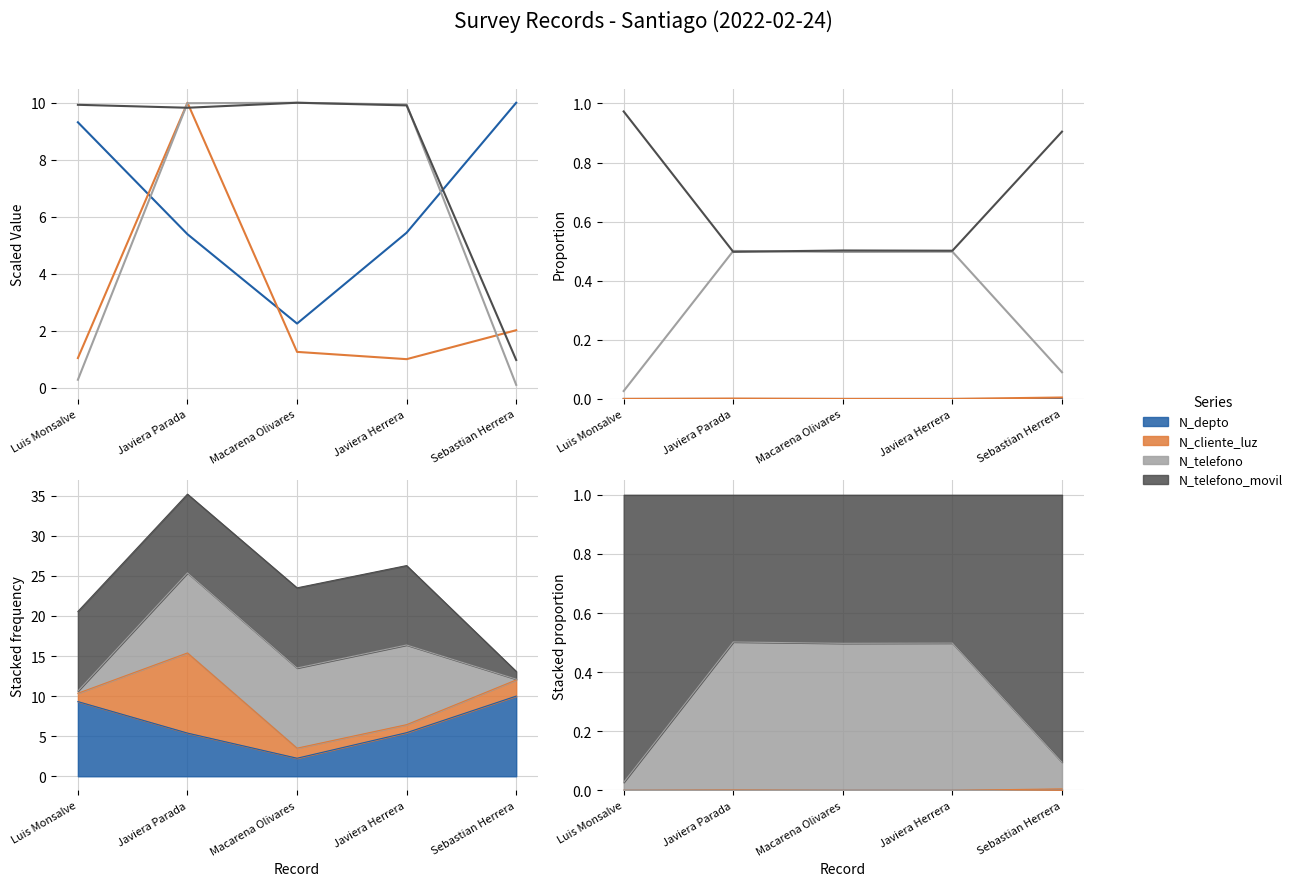

What is the difference between the maximum and minimum values in the N_telefono series?

0.5